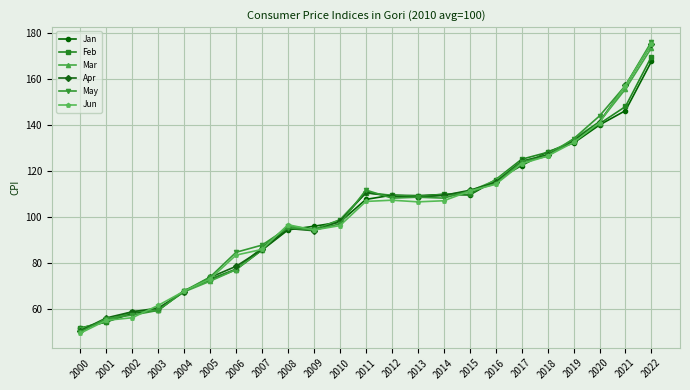

Does the chart have visible grid lines?

Yes